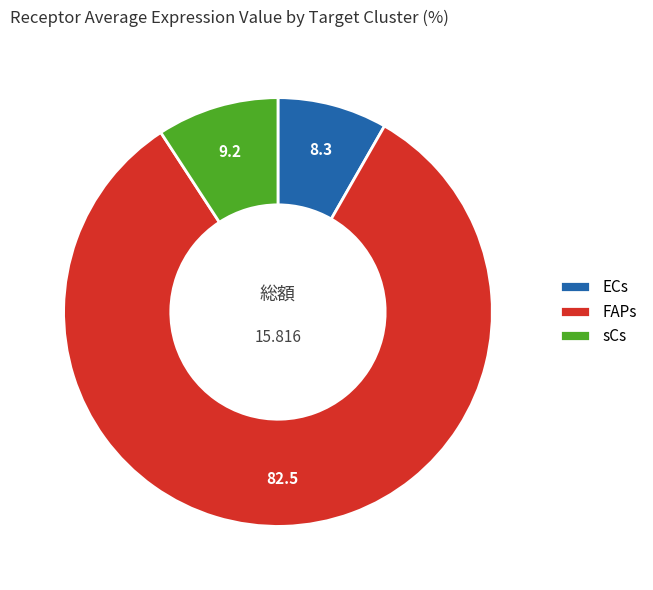

Which category has the biggest portion of the pie?

FAPs